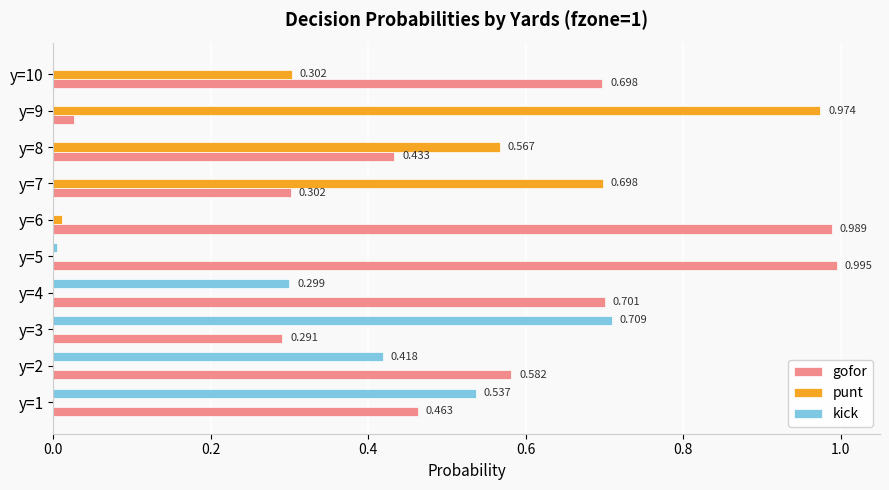

Which series changed the most between y=2 and y=9?

punt